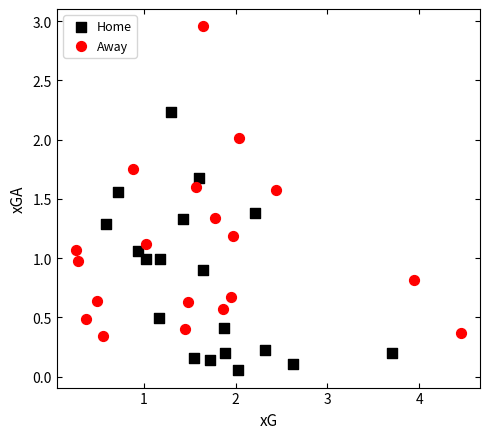

Which series reaches the maximum Y coordinate?

Away